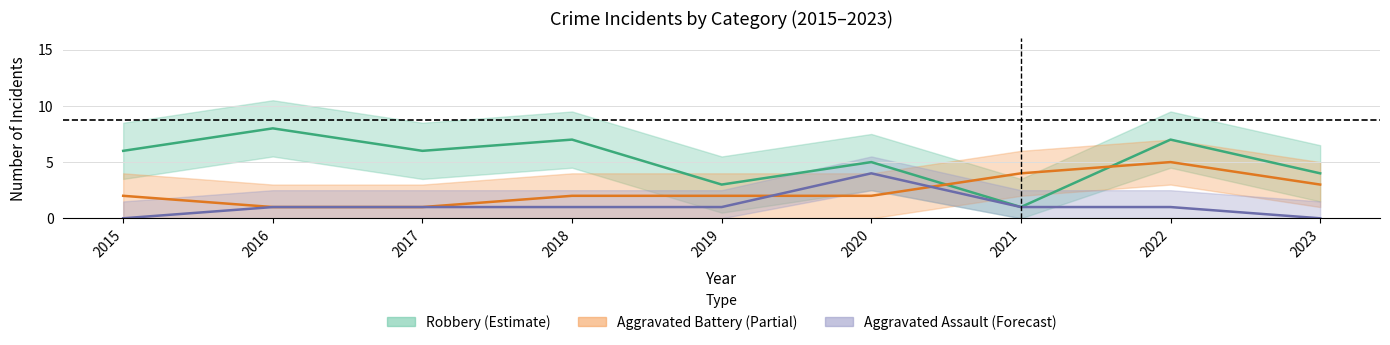

What is the difference between the second highest and second lowest values in the Robbery series?

4